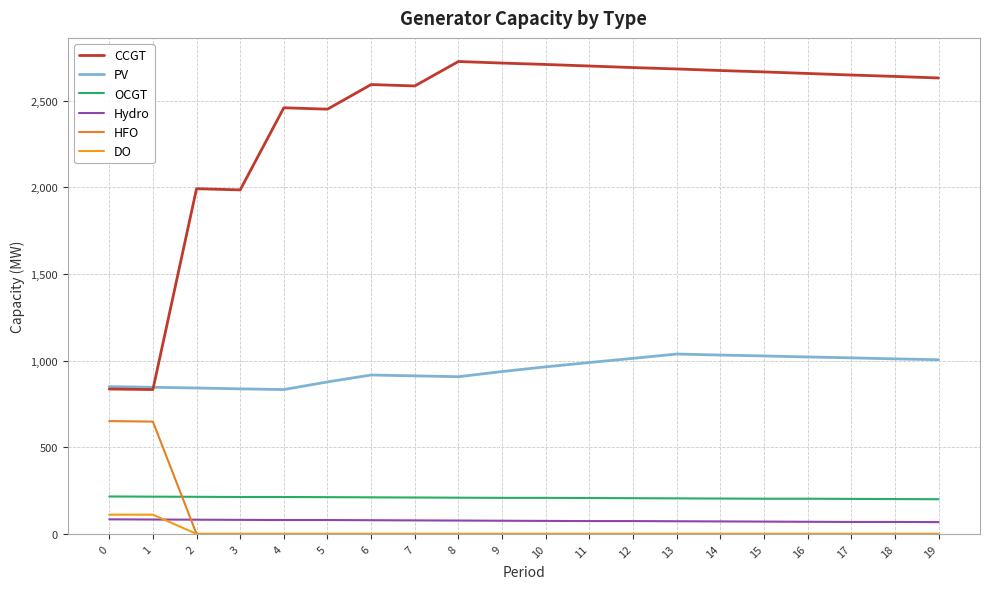

True or false: Hydro and HFO intersect in this chart.

True